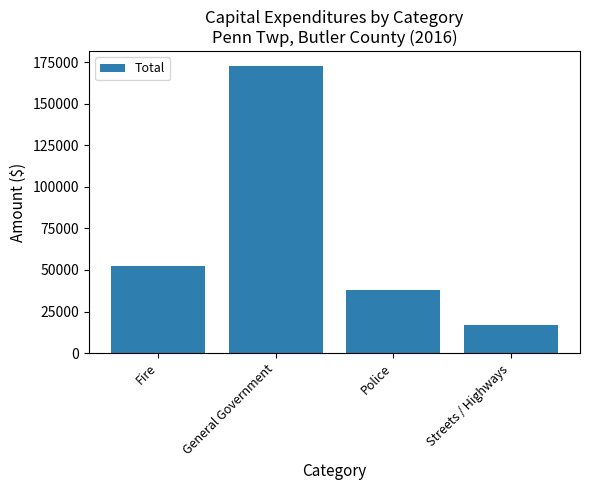

Count the number of data series in this chart.

1